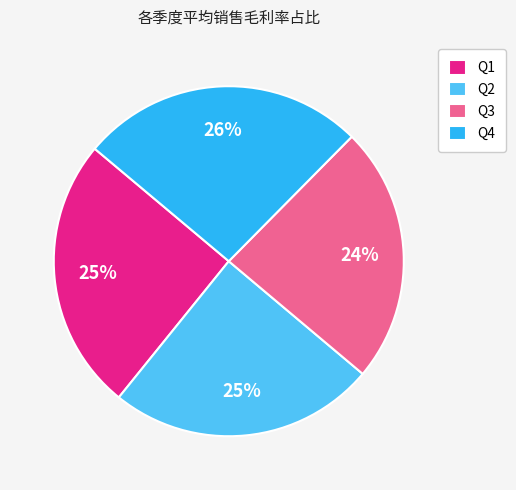

Does any single category account for the majority?

No